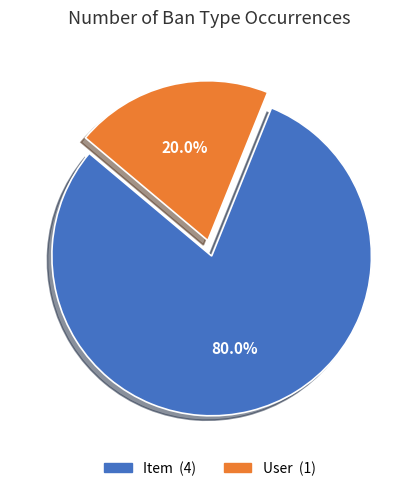

Between User and Item, which is larger?

Item